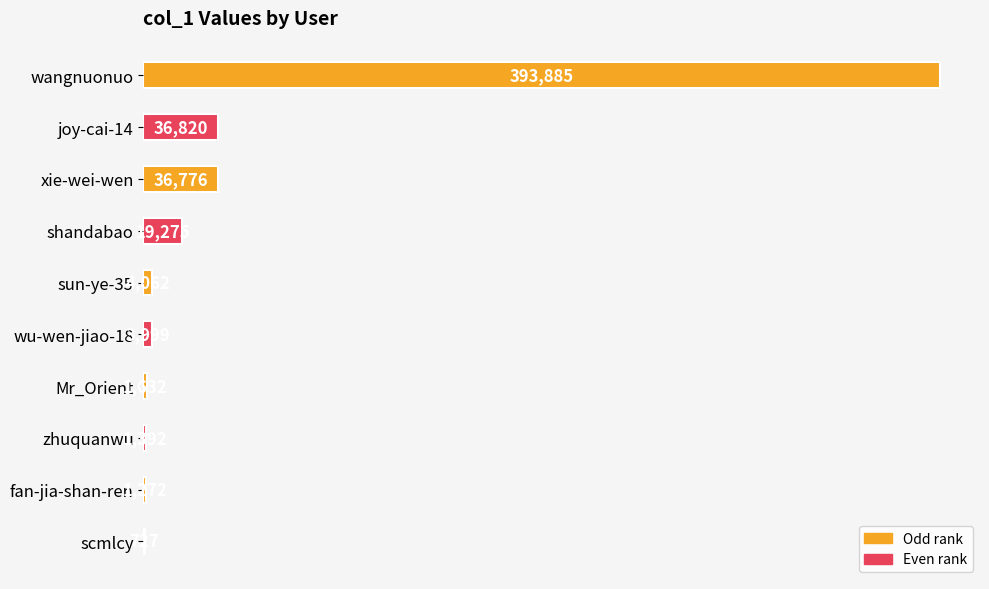

True or false: the data shows 161328 at wangnuonuo.

False